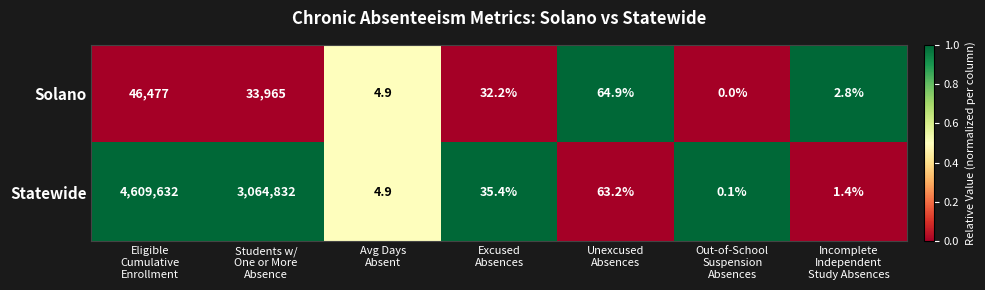

Which series has the largest range (max minus min)?

Statewide